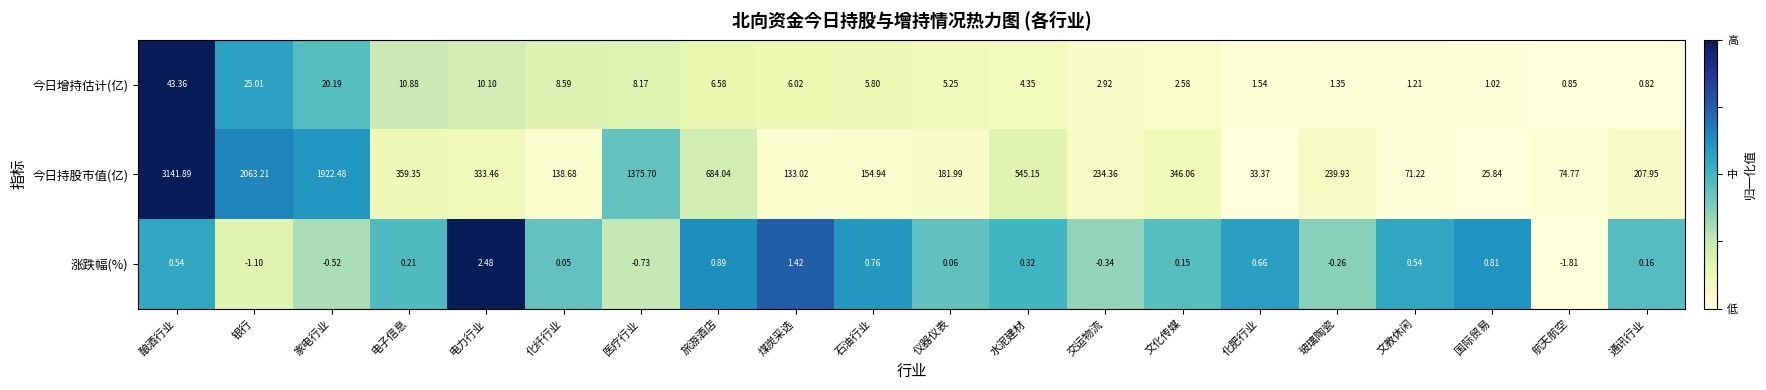

At which category does the chart reach its peak across all series?

酿酒行业